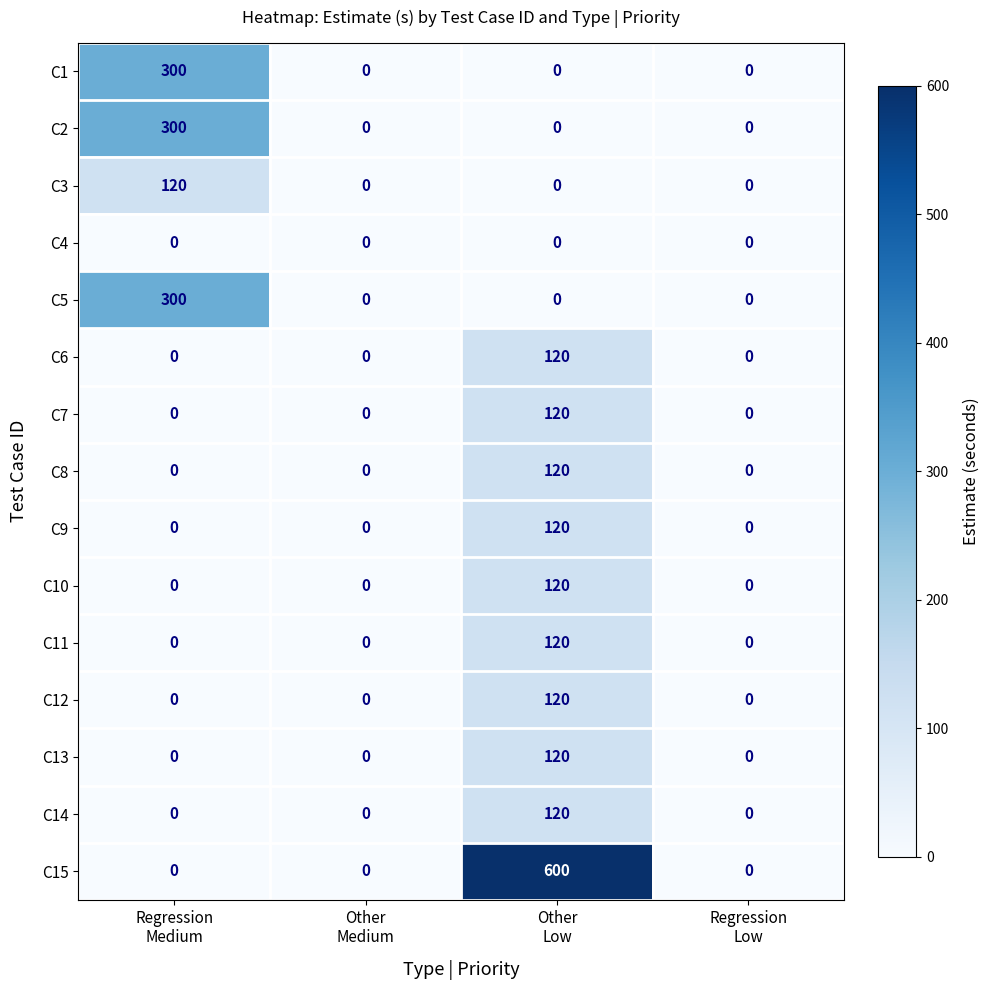

At which category is the sum across all series the highest?

Other
Low